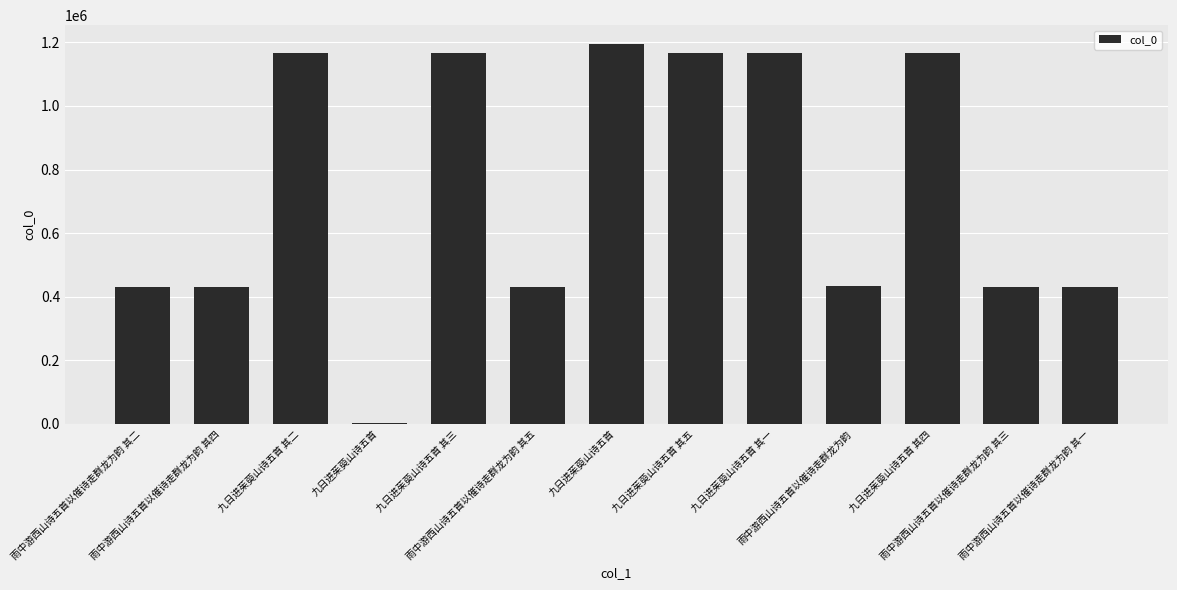

Reading right to left, what are all the values shown in this chart?

429661	429663	1166148	433487	1166145	1166149	1194339	429665	1166147	2180	1166146	429664	429662